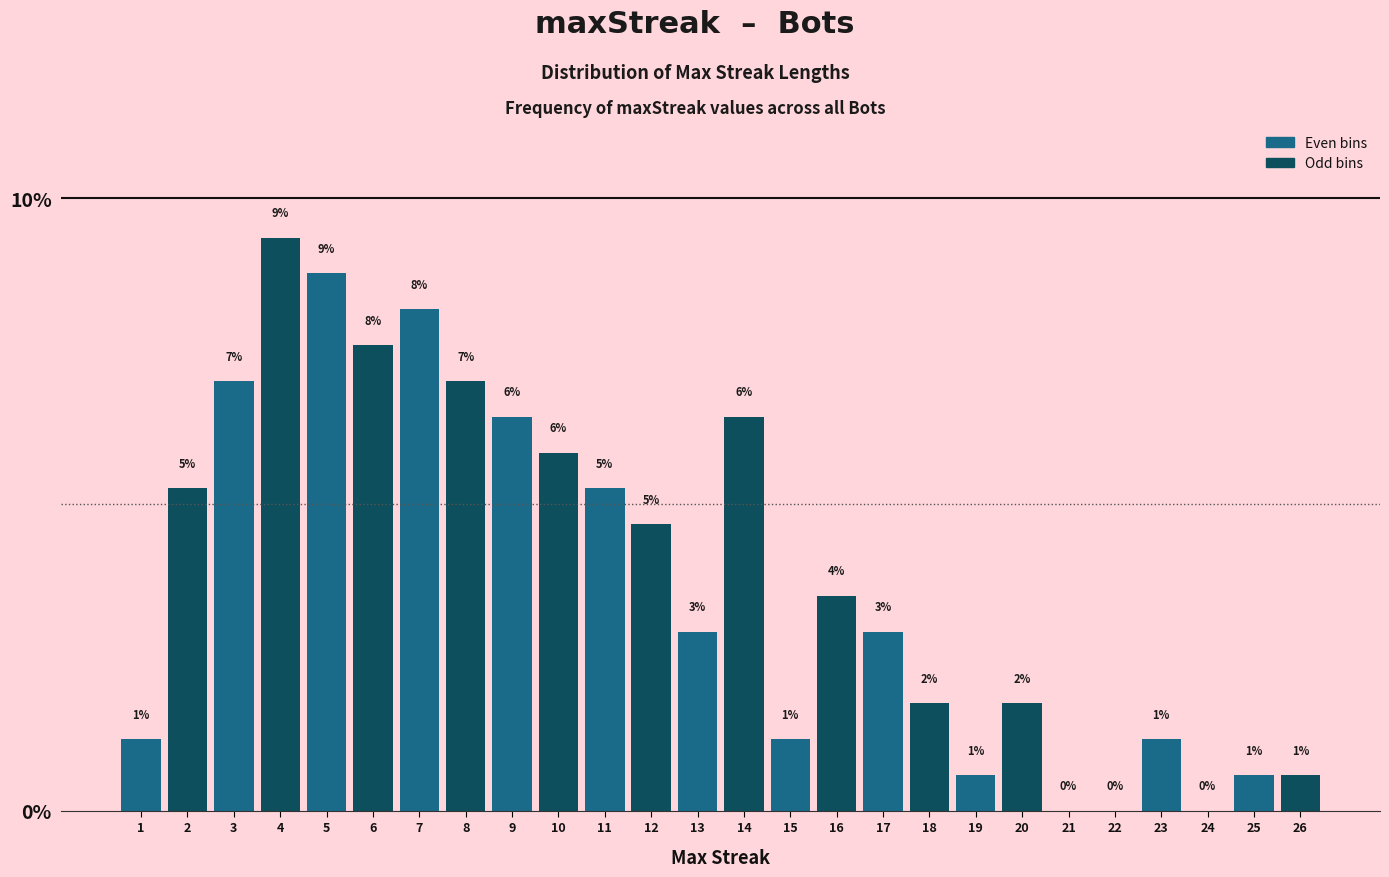

Are the bars horizontal?

No